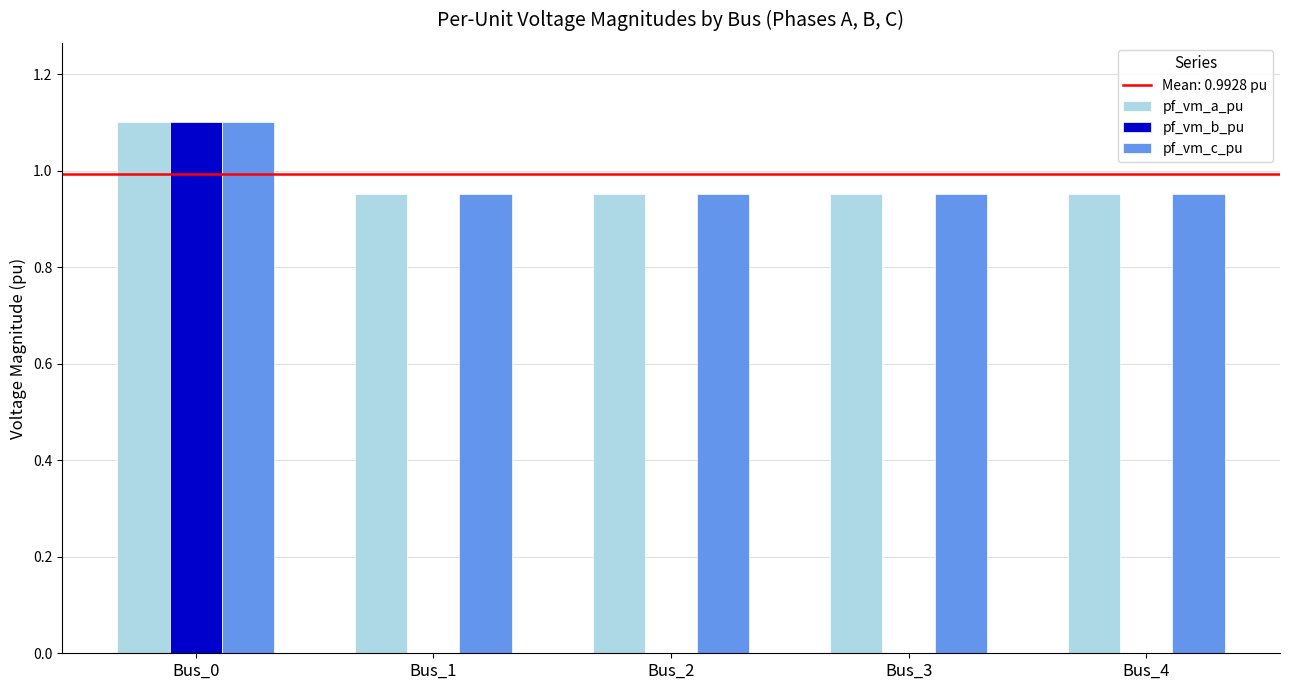

The value of pf_vm_b_pu at Bus_0 is 1.1. True or false?

True